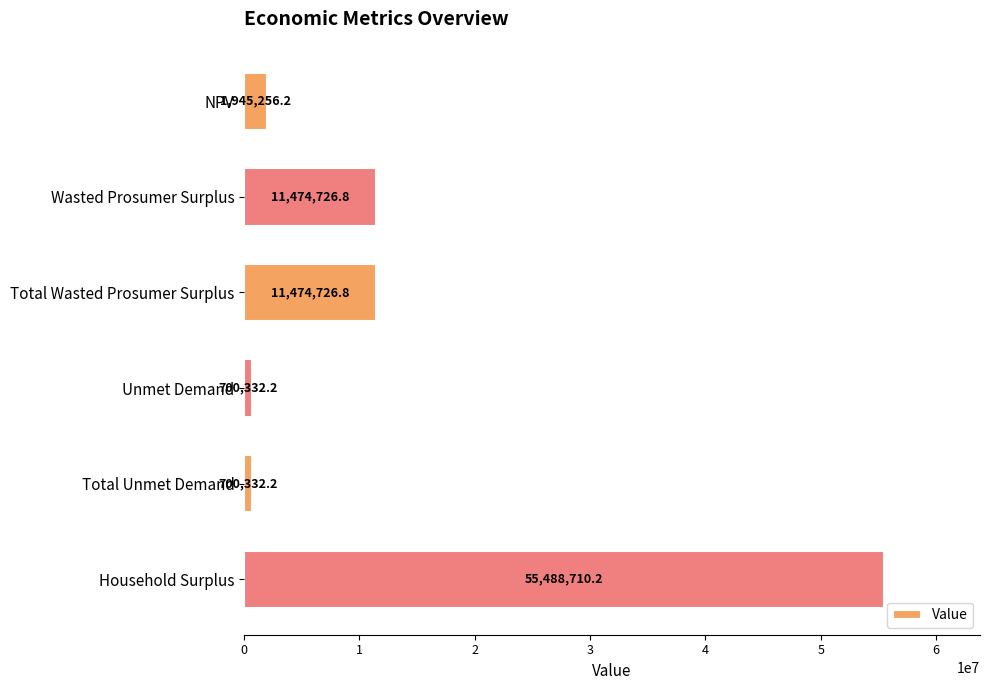

At which category does the chart reach its peak across all series?

Household Surplus